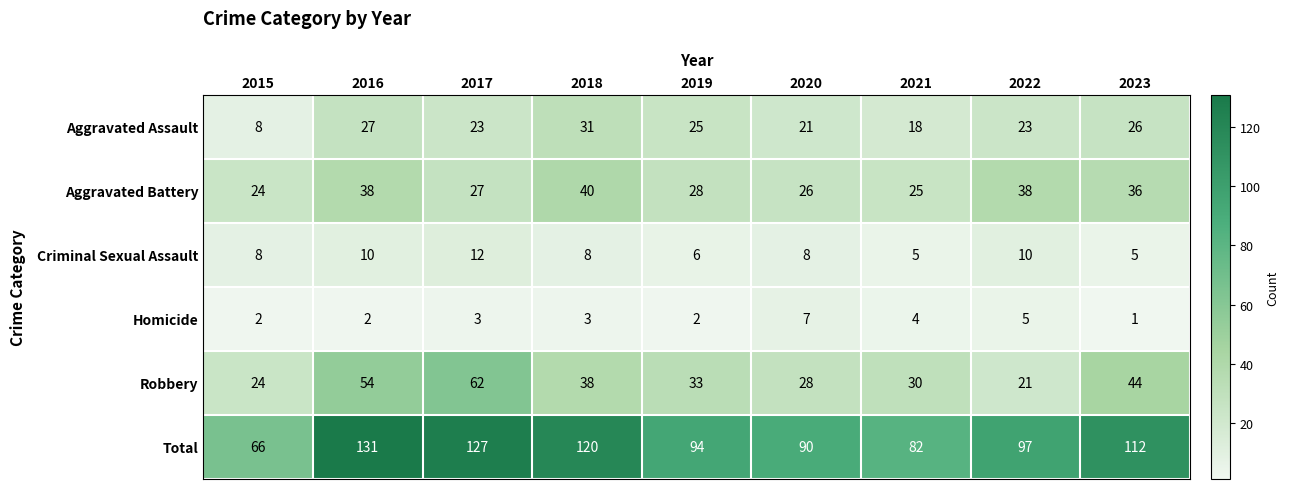

At which label does Total first exceed 97?

2016